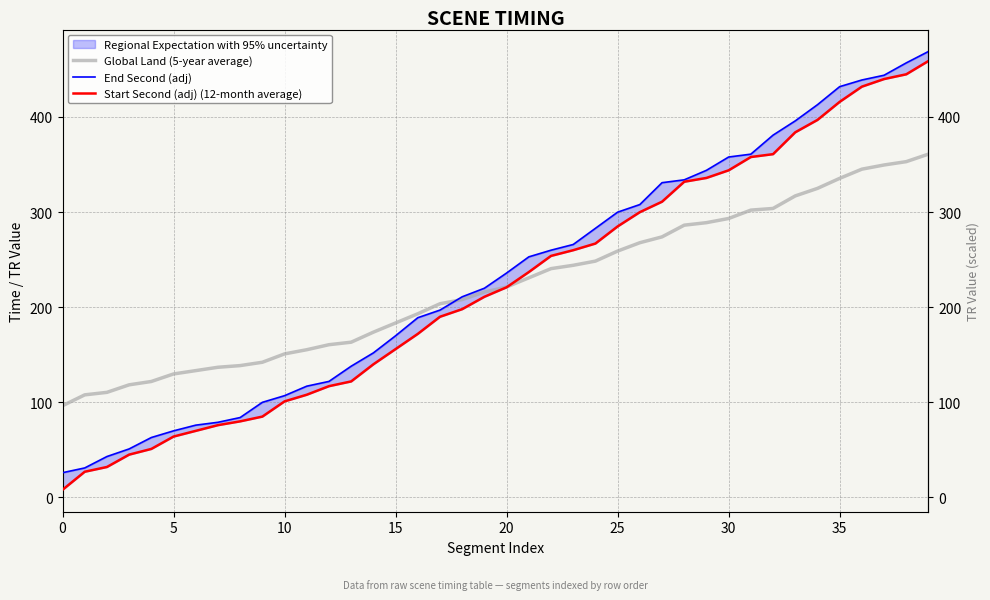

True or false: End Second (adj) and Start Second (adj) (12-month average) cross at least once.

False